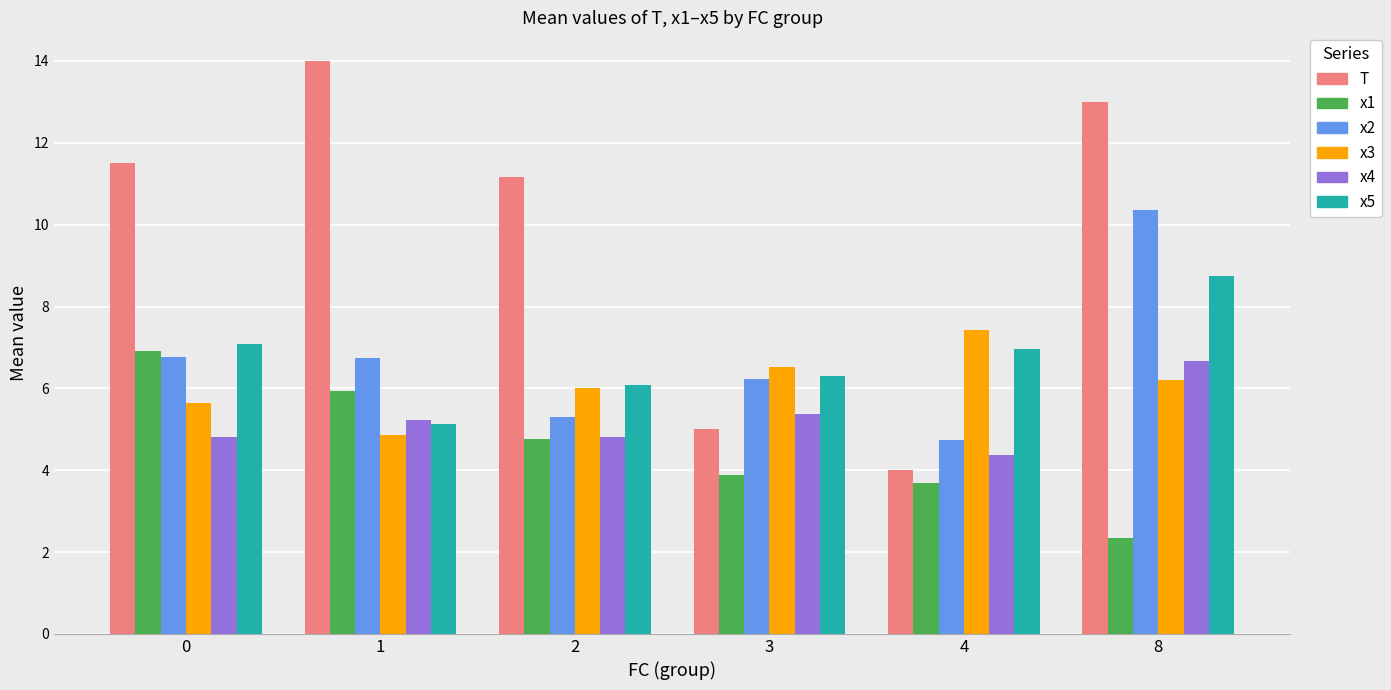

What is the value of the x1 bar at the 1st from the left?

6.9